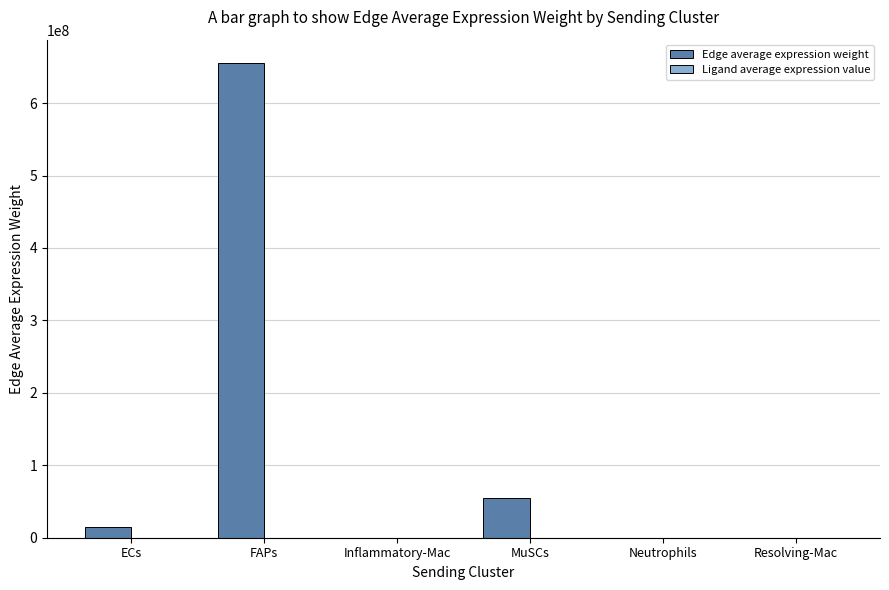

Which category has the highest value across all series?

FAPs